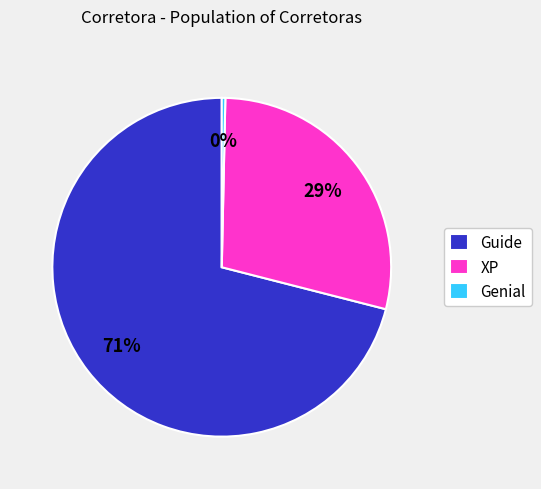

To the nearest percent, what is the difference between the largest and smallest slice percentages?

71%